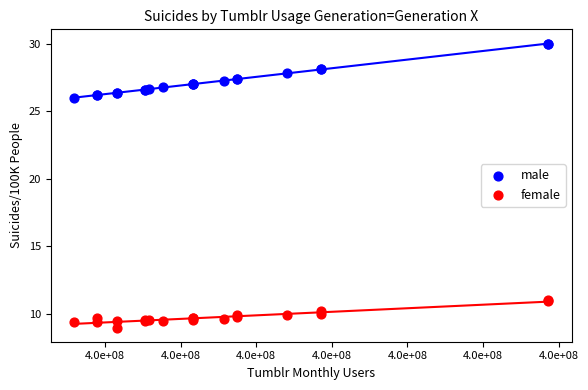

Which series reaches the maximum Y coordinate?

male